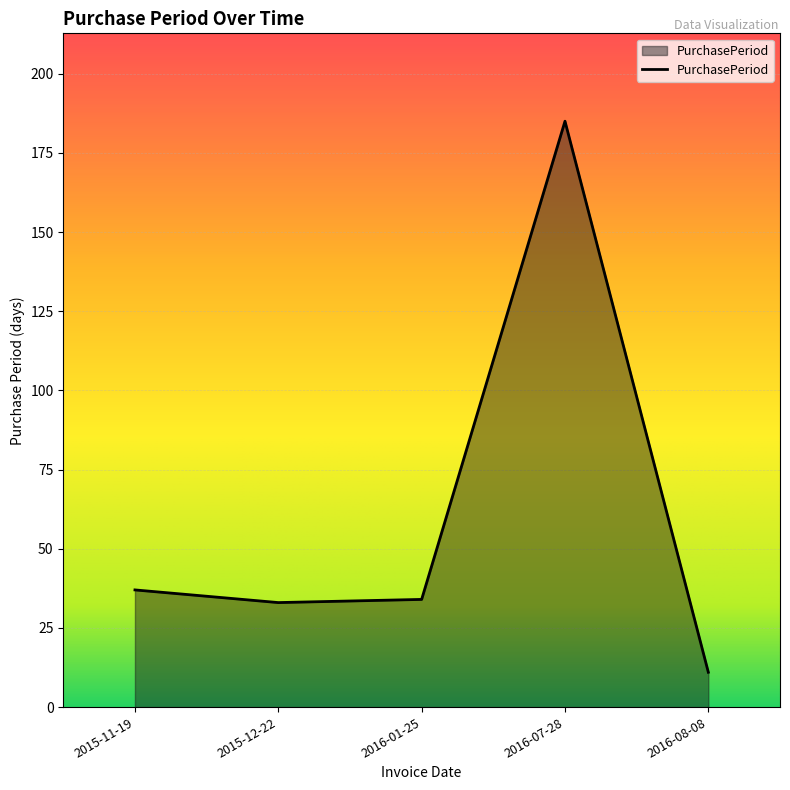

Does the chart display data point markers on the line(s)?

No